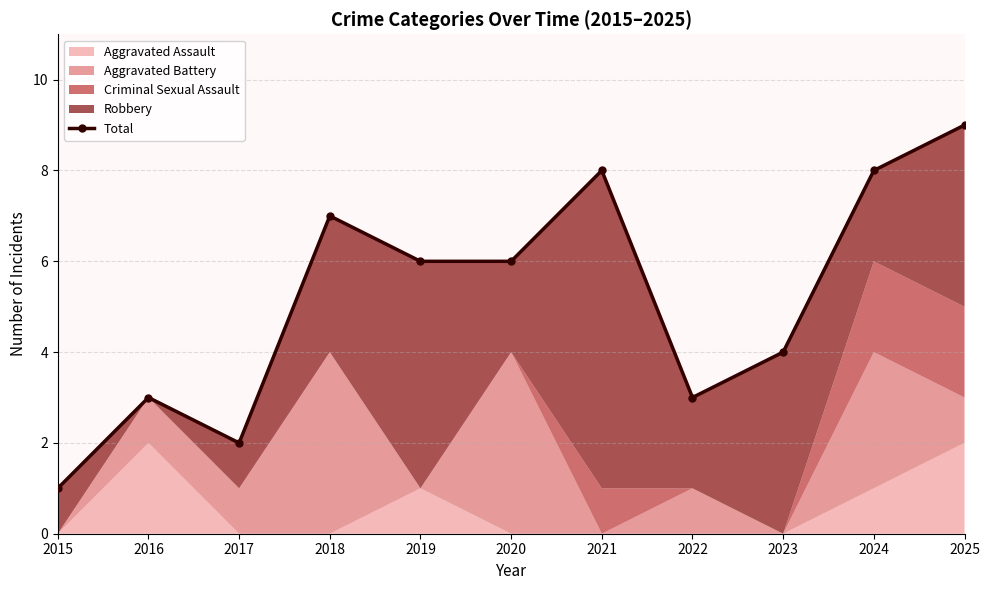

How many values are below 6?

5